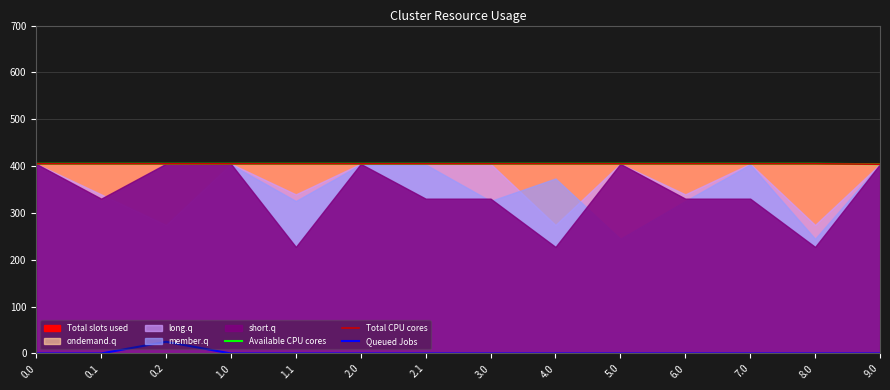

Between 7.0 and 3.0, which is larger?

7.0